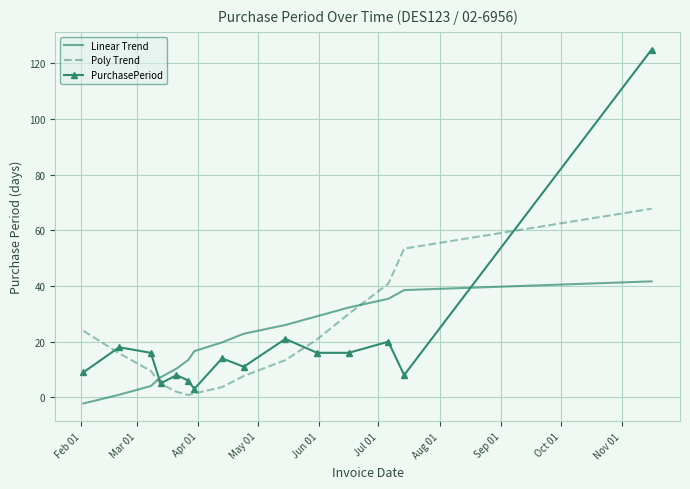

Rank the series by their maximum value, from lowest to highest.

Linear Trend, Poly Trend, PurchasePeriod